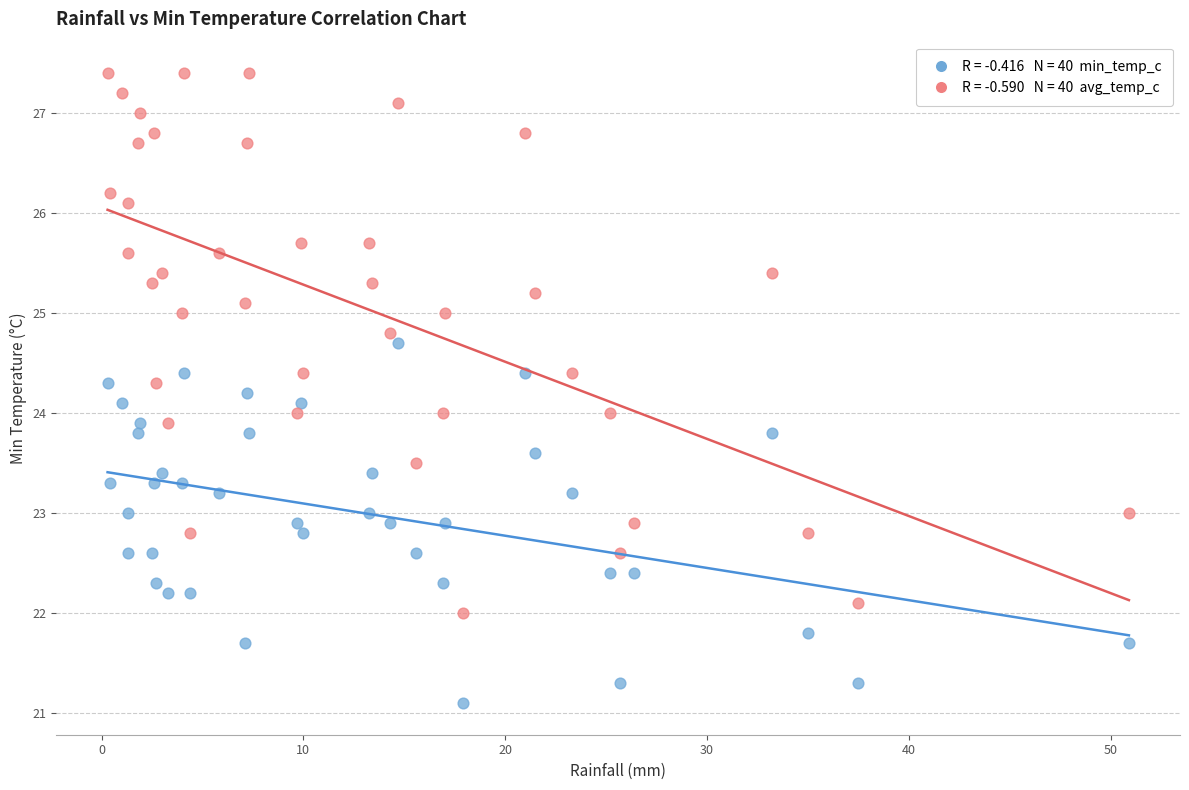

Across all data points, what is the range of X values (max minus min)?

50.6